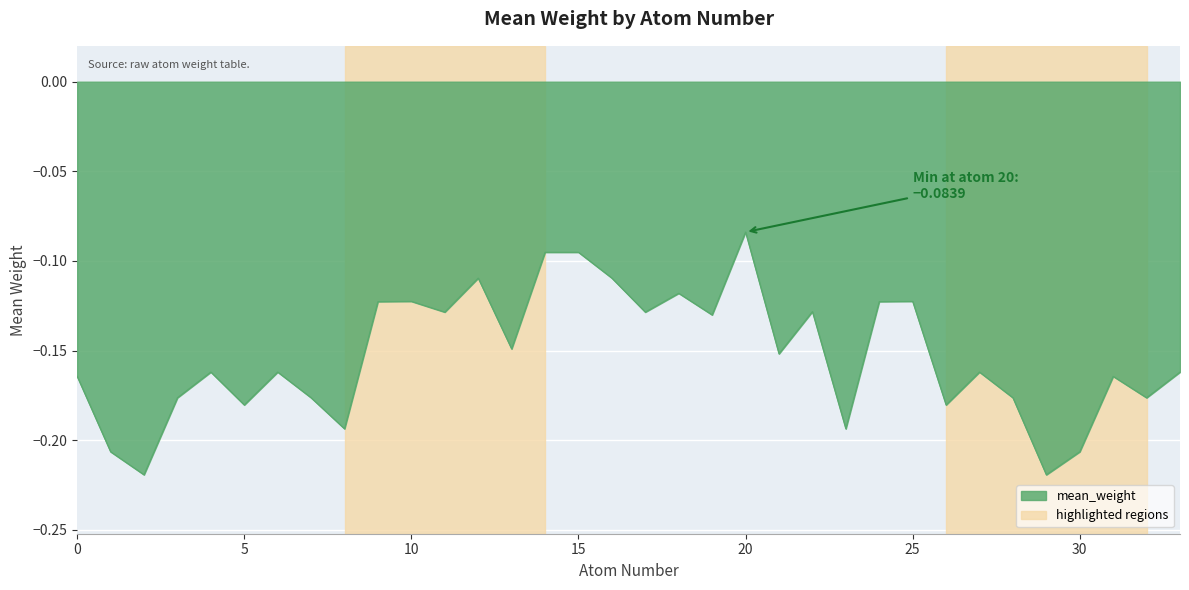

How many lines are shown in the chart?

1